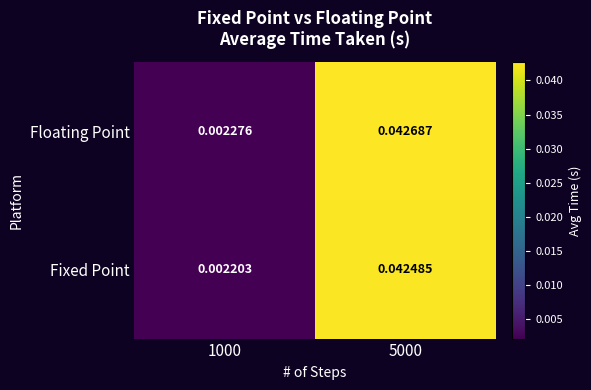

Rank the series by their maximum value, from highest to lowest.

Floating Point, Fixed Point